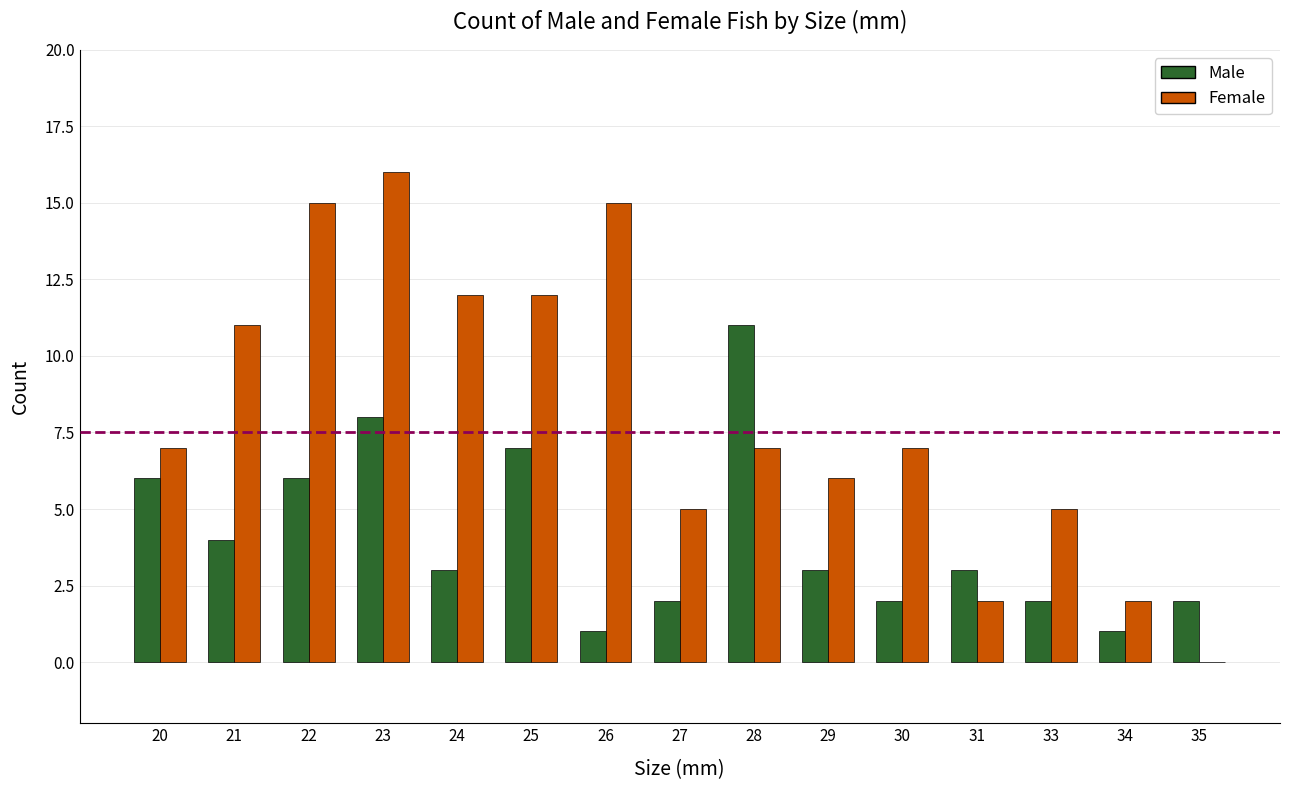

Read the Female value at 26.

15